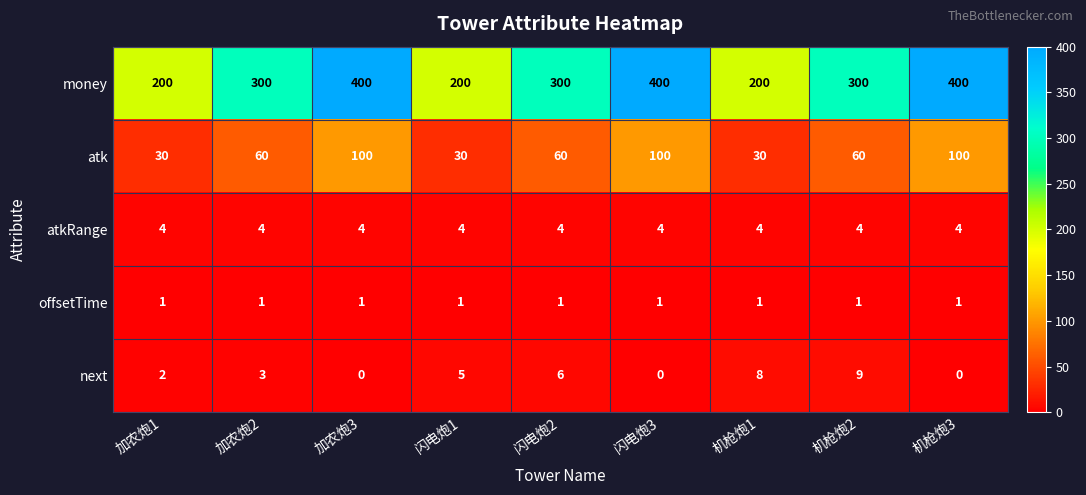

What is the difference between the maximum and minimum values in the atk series?

70